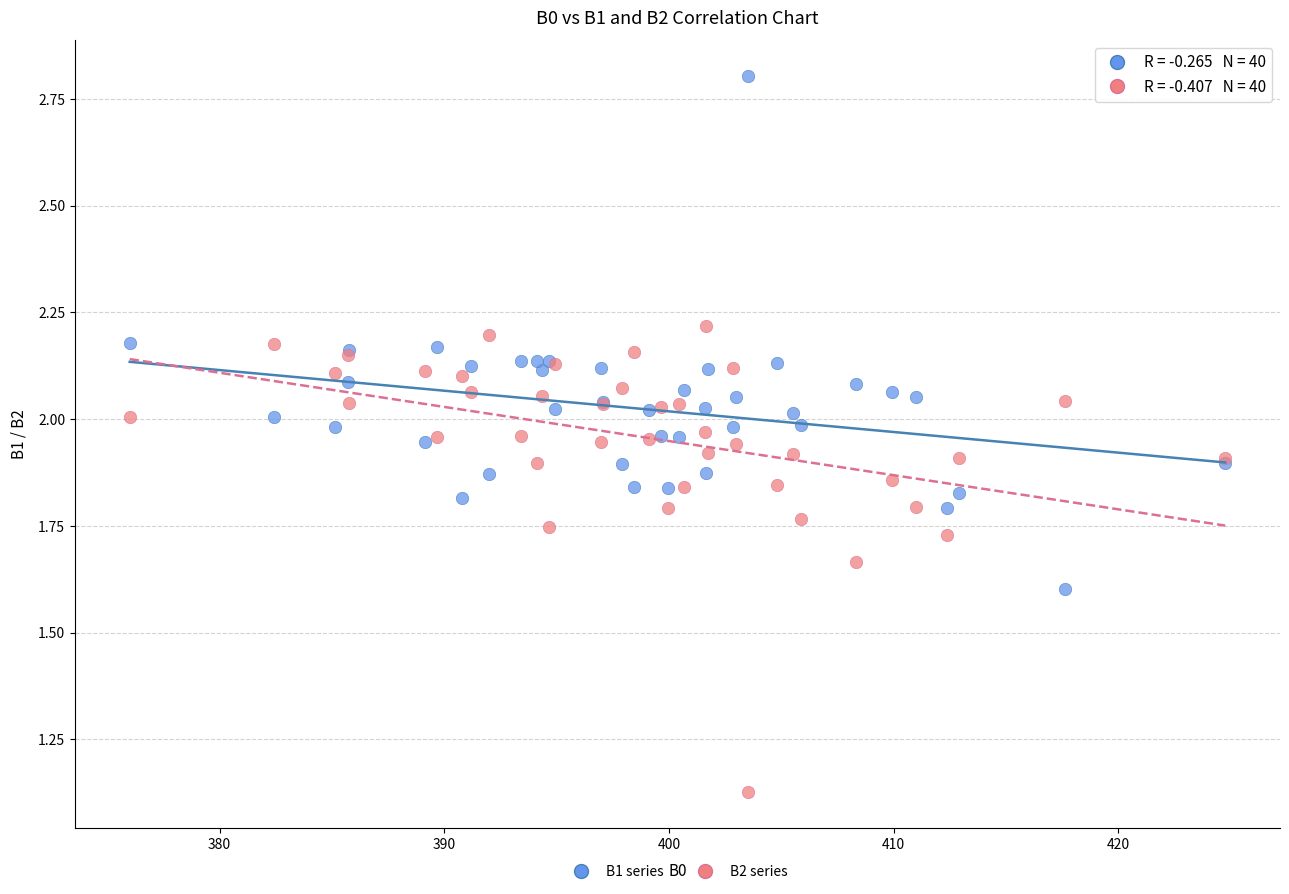

Which series reaches the maximum Y coordinate?

B1 series